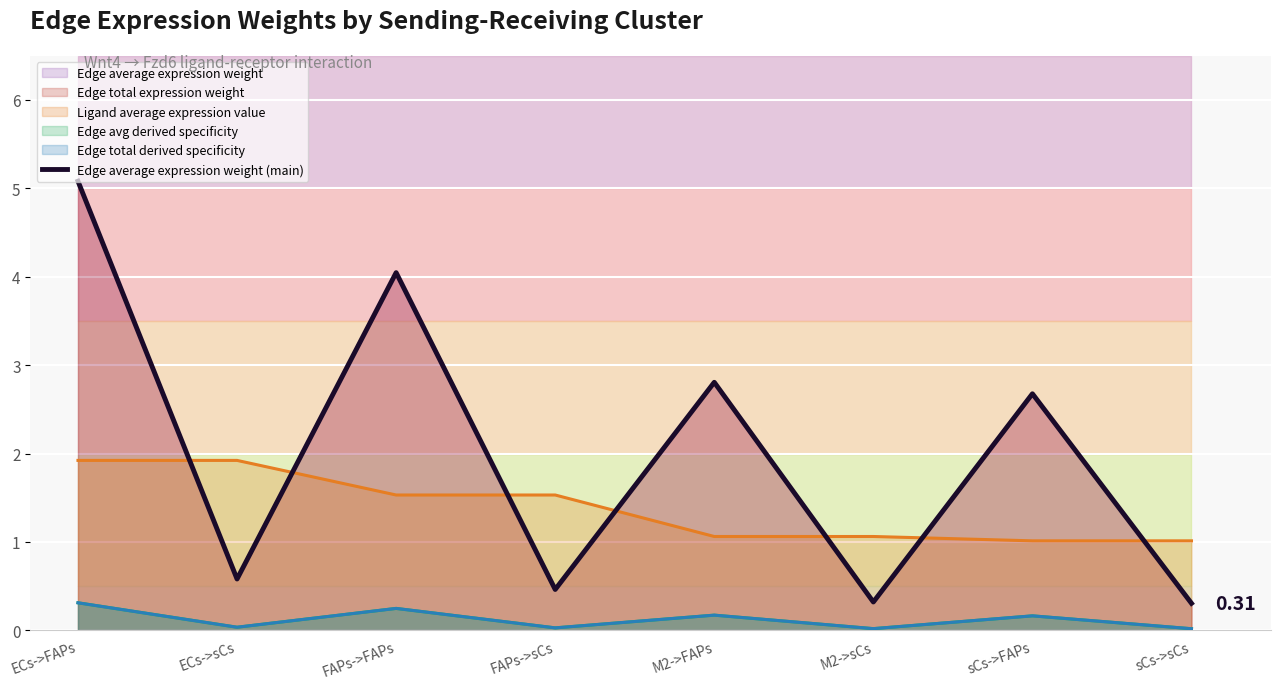

How many points are lower than both their immediate neighbors (excluding endpoints)?

3